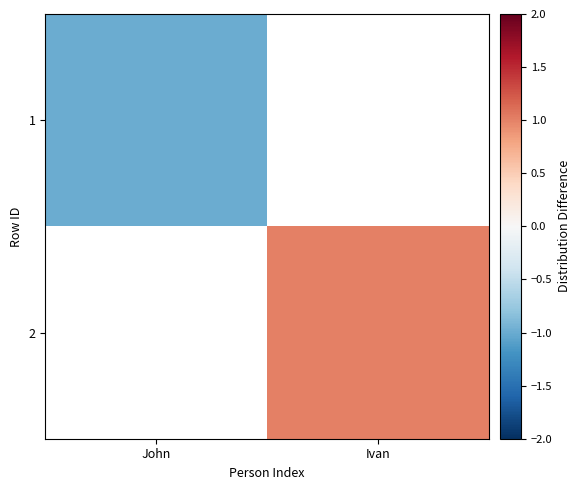

List the series in order of their overall mean, lowest first.

1, 2